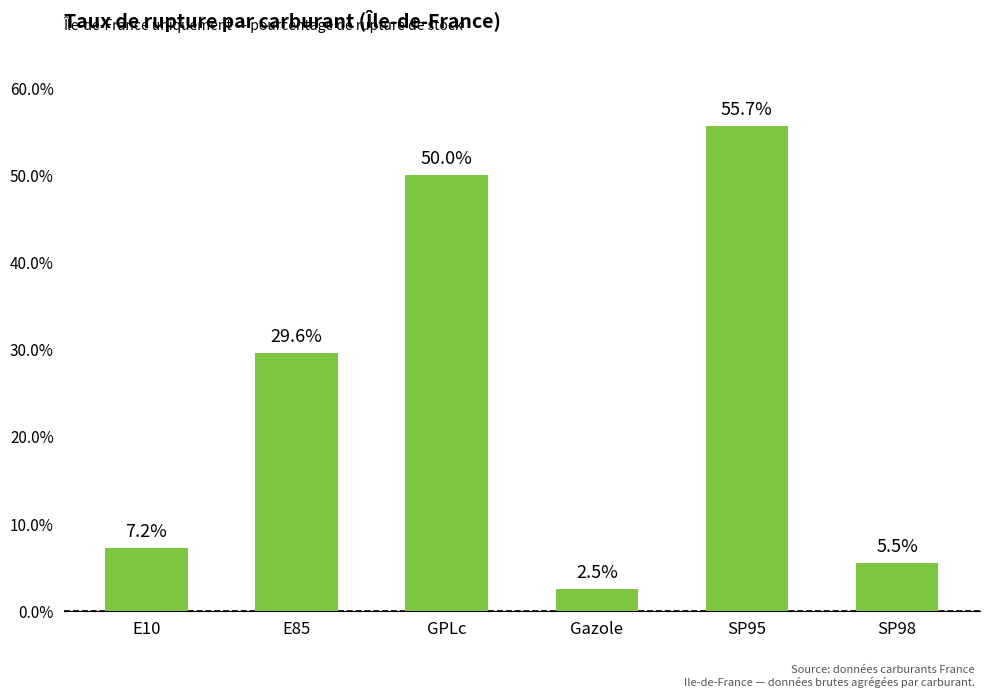

What is the maximum value shown in the chart?

55.7